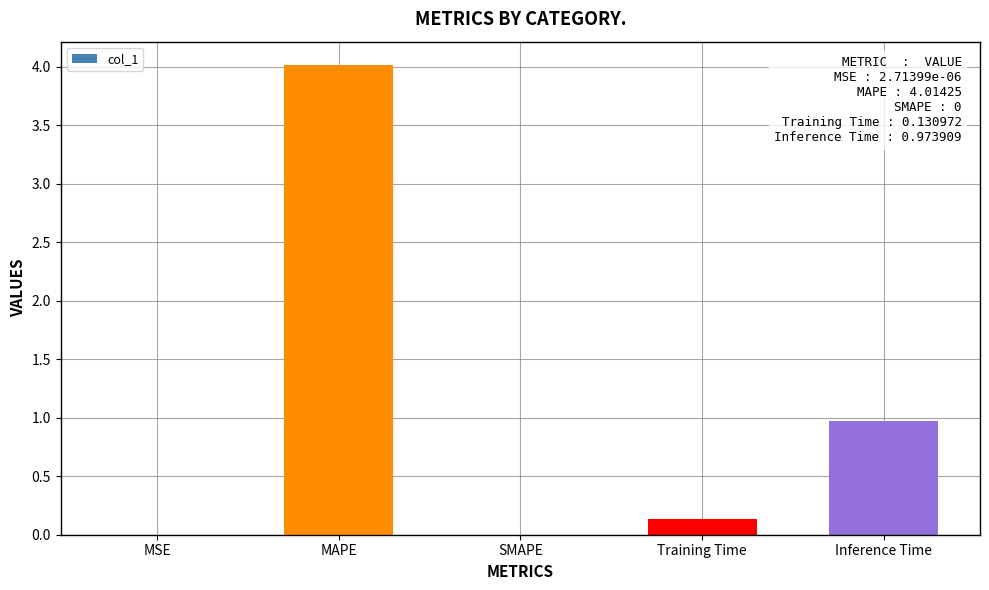

What is the sum of all values?

5.1